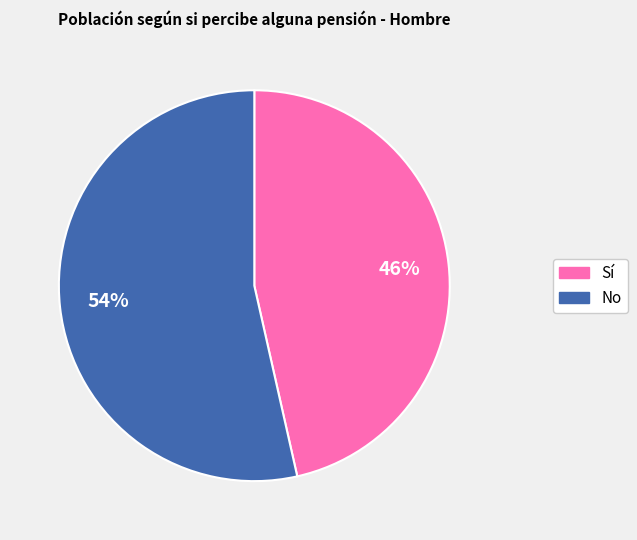

Which slice is the largest?

No